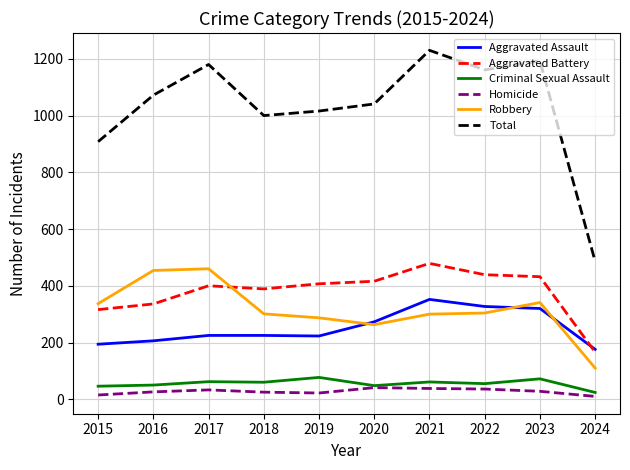

Which series has the widest spread of values?

Total